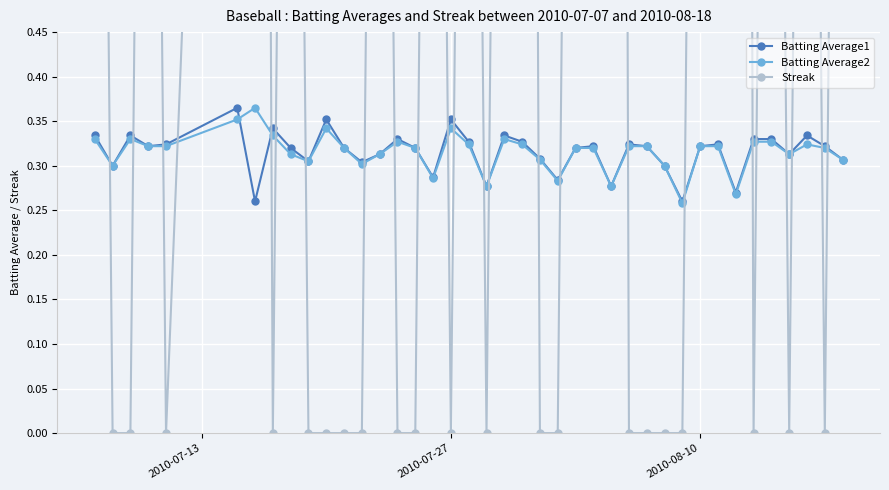

How many Batting Average2 values are between 0 and 1?

40